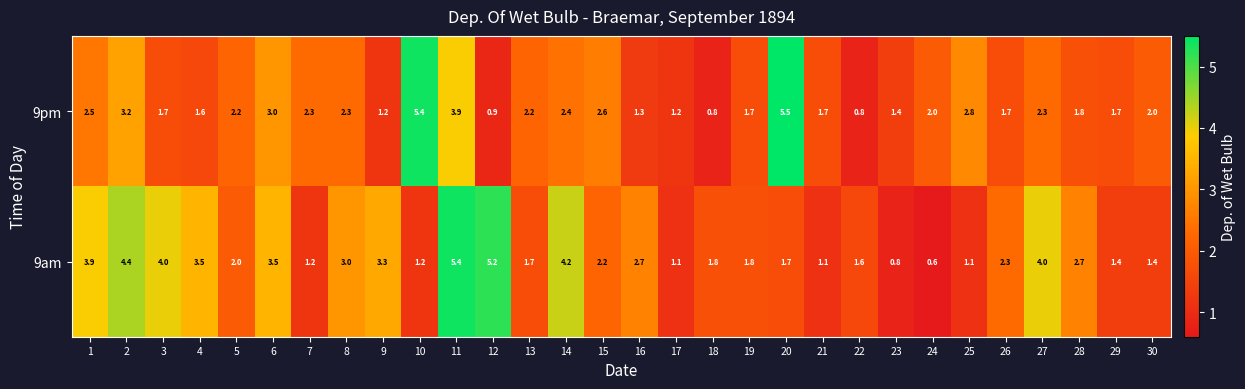

Which series has the widest spread of values?

9am